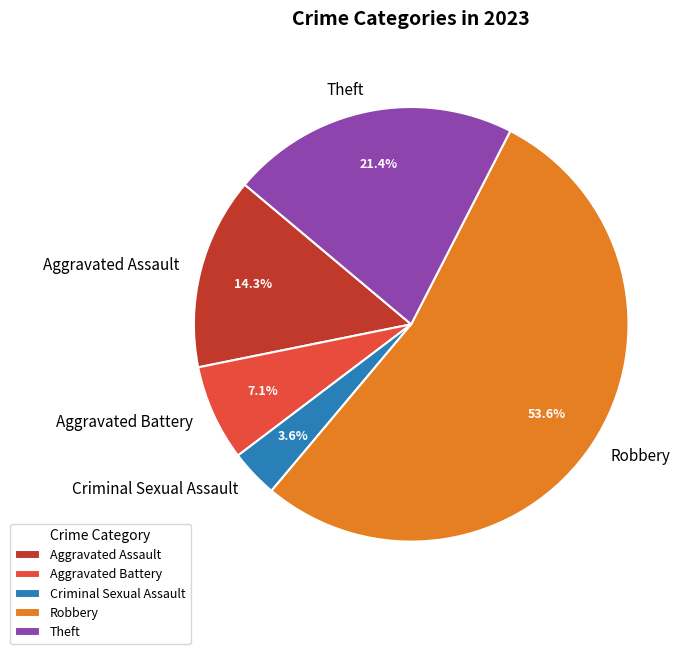

Is Robbery the majority of the pie?

Yes